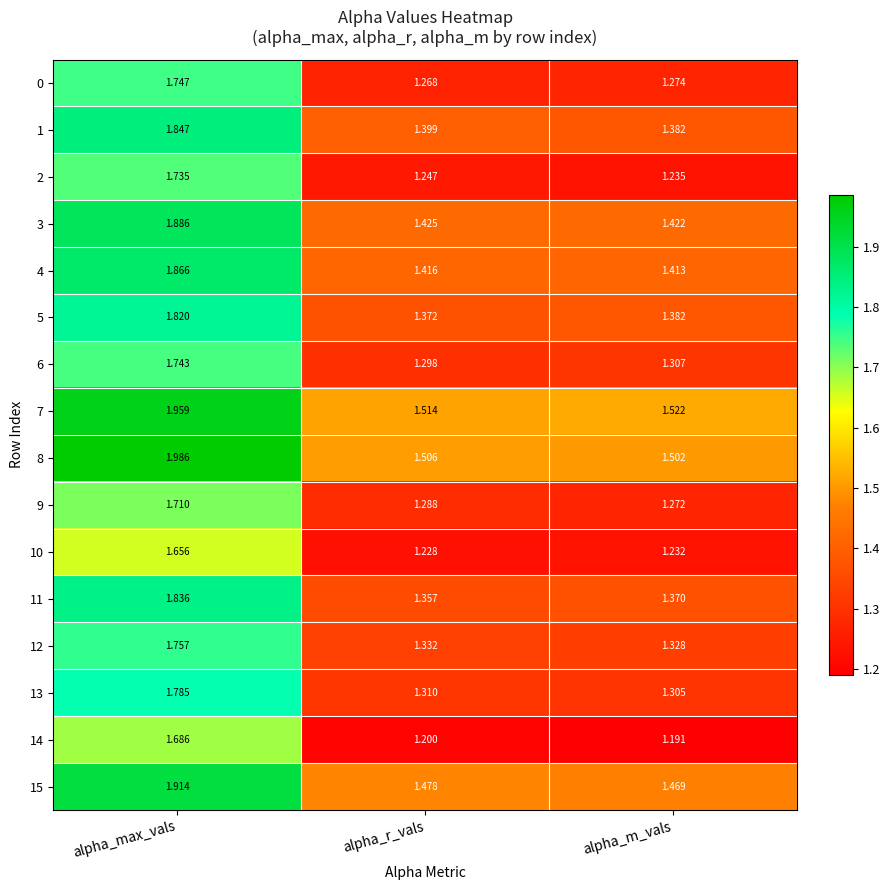

Count the number of data series in this chart.

16